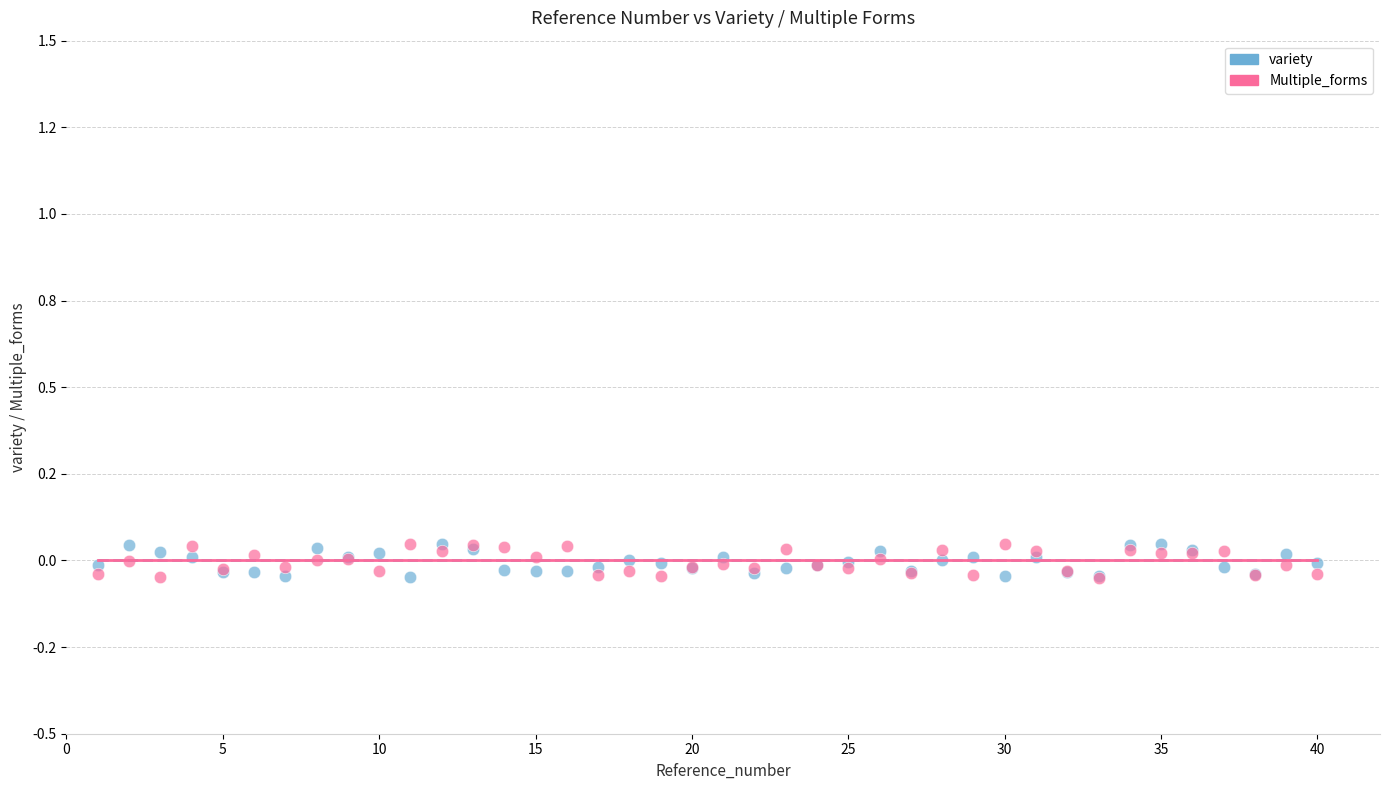

What are all the series names shown in the legend?

variety, Multiple_forms